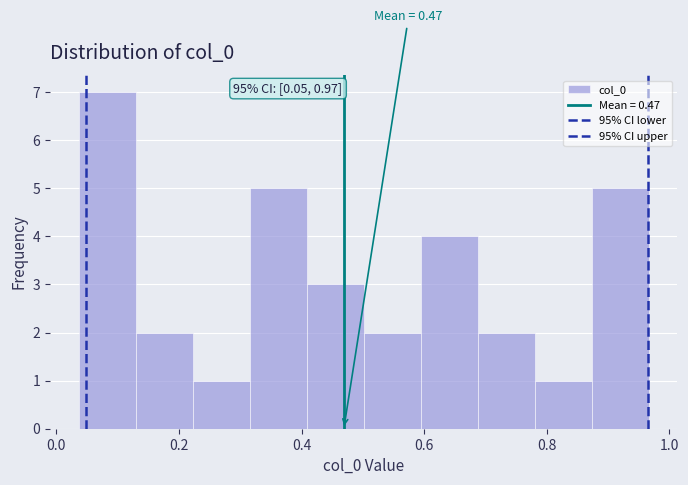

Over which range of the x-axis is the bar tallest?

0.04 to 0.12